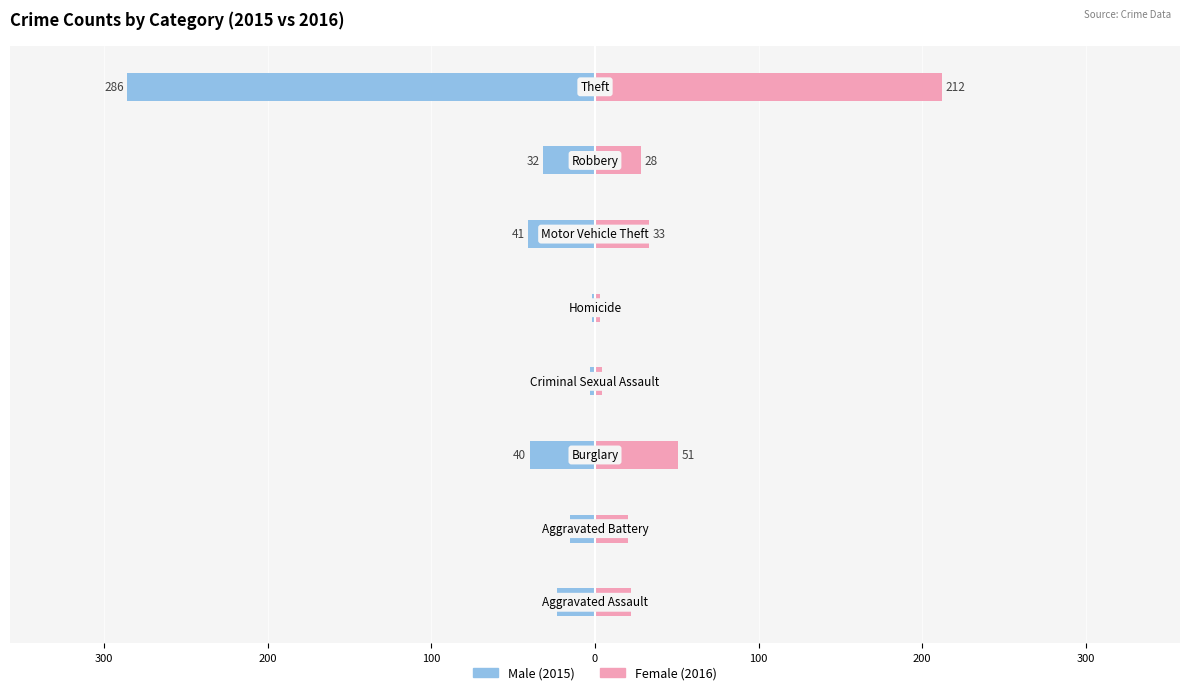

Are the bars horizontal?

Yes